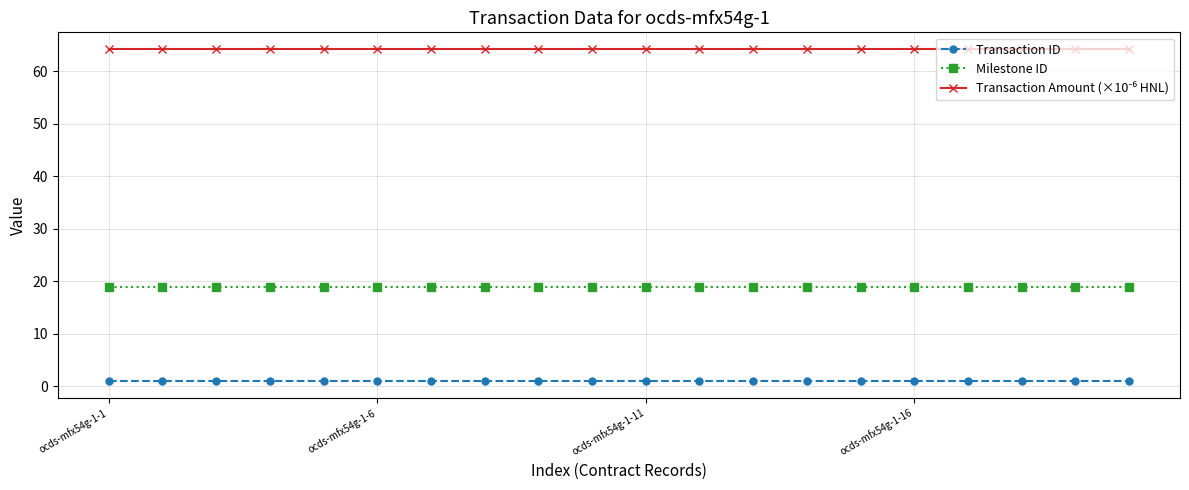

What is the sum of all Milestone ID values?

380.0